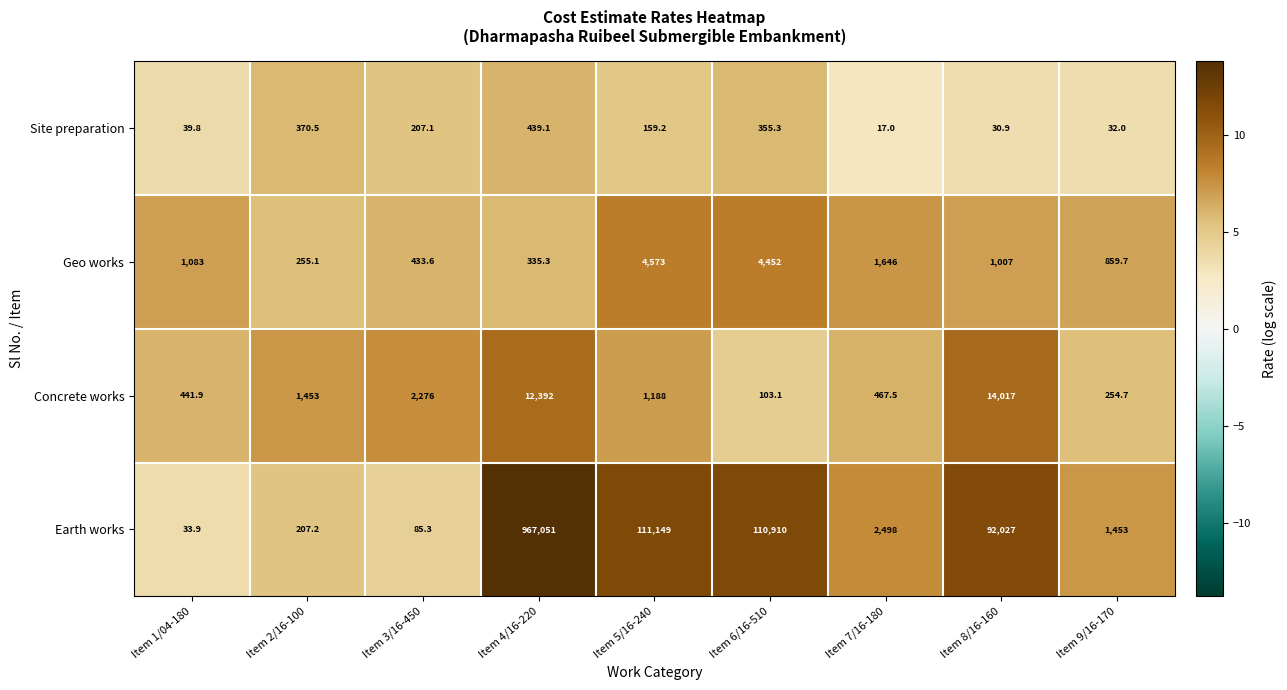

What is the sum of the Concrete works values at Item 5/16-240 and Item 1/04-180?

1629.9